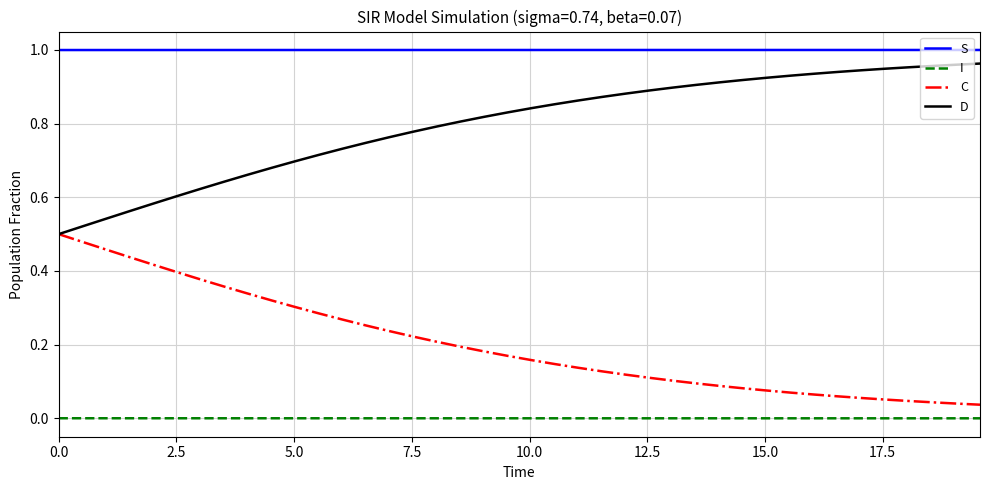

True or false: S and I cross at least once.

False